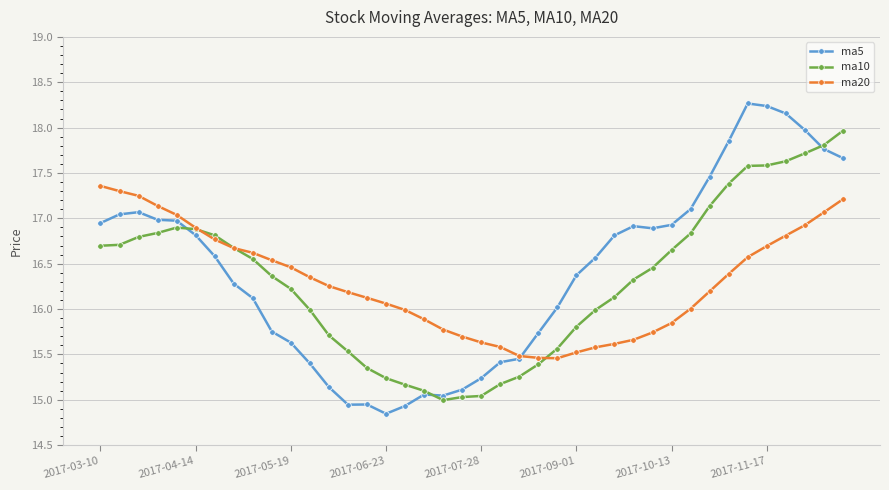

List the series in order of their peak value, highest first.

ma5, ma10, ma20